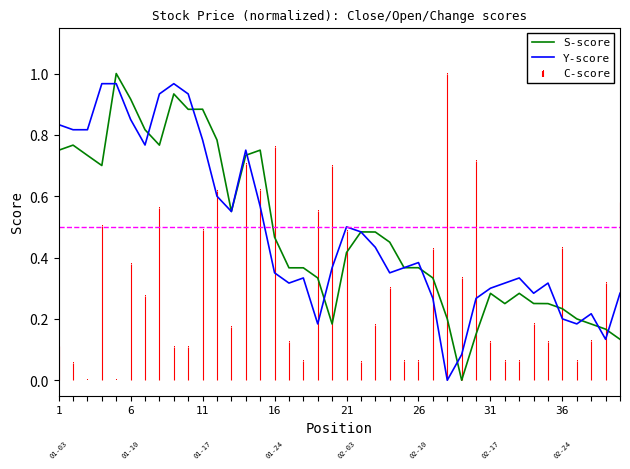

What is the difference between the maximum and minimum values in the S-score series?

1.0